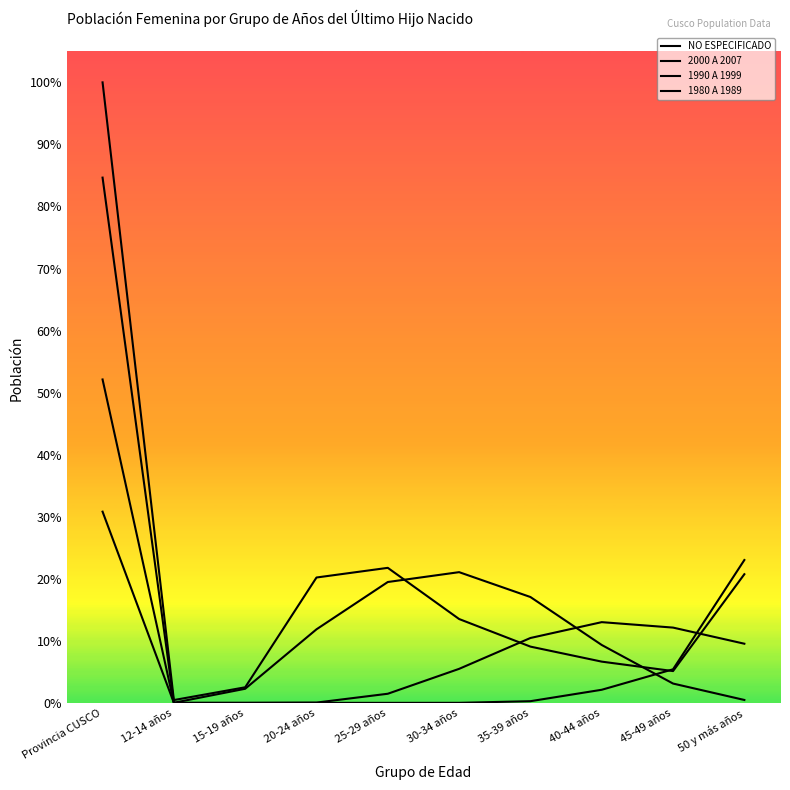

Reading right to left, what are all the values shown in this chart?

NO ESPECIFICADO: 7467	1845	2393	3265	4866	7837	7276	904	163	36016
2000 A 2007: 168	1121	3360	6144	7587	7015	4269	818	6	30488
1990 A 1999: 3433	4369	4685	3765	1974	529	16	0	0	18771
1980 A 1989: 8291	1948	760	97	2	0	0	0	0	11098